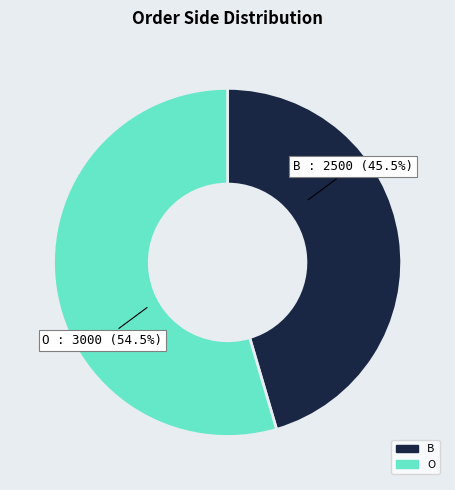

Between B : 2500 (45.5%) and O : 3000 (54.5%), which is larger?

O : 3000 (54.5%)